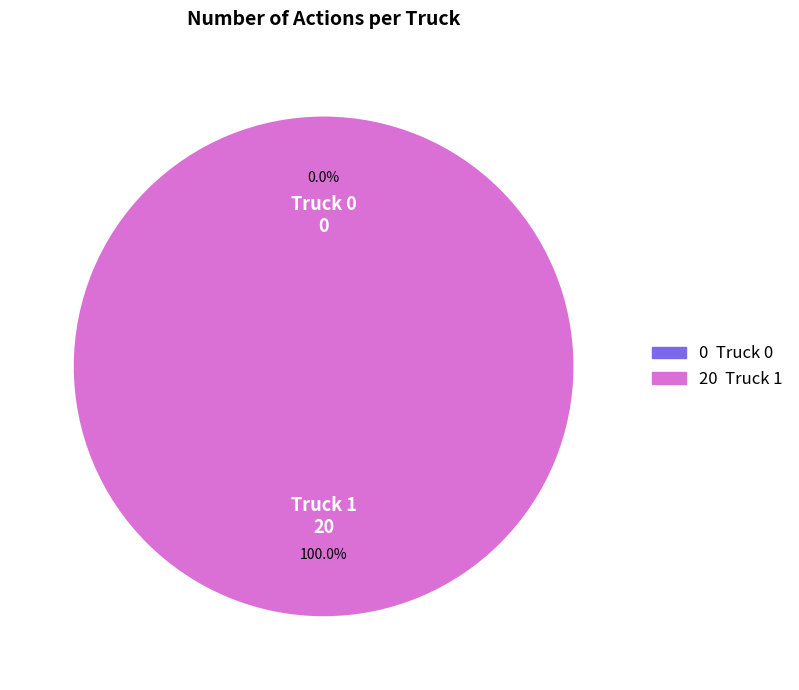

True or false: Truck 0 accounts for 1% of the total.

False